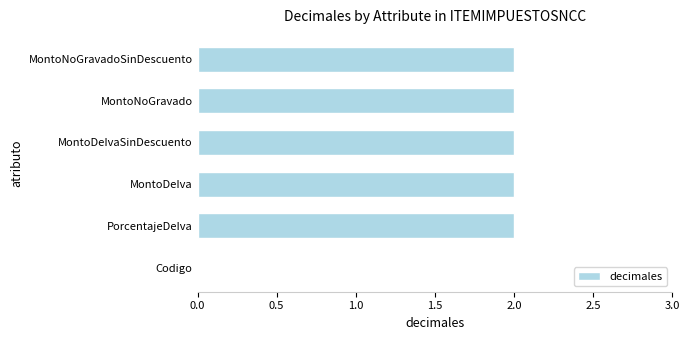

What is the sum of the values at MontoDeIva and MontoNoGravadoSinDescuento?

4